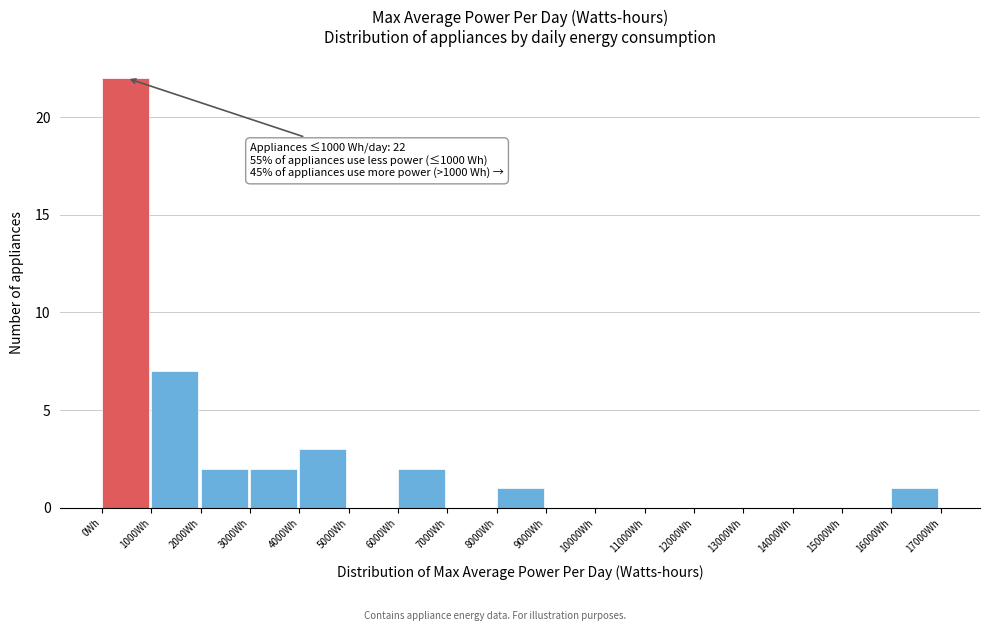

Which range on the x-axis has the tallest bar?

0 to 1000